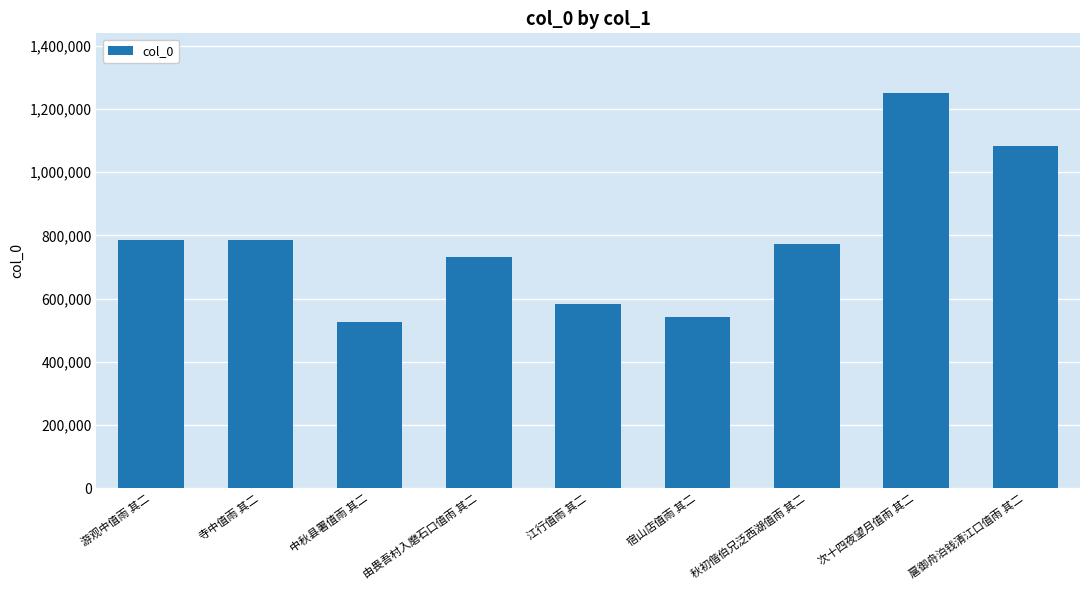

Which category has the lowest value across all series?

中秋县署值雨 其二